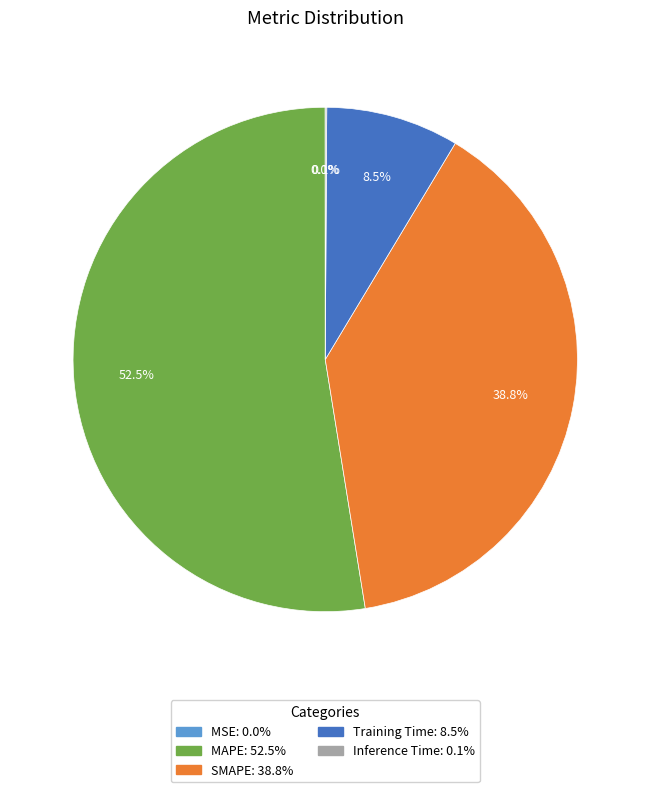

Combined, do Training Time and MAPE account for over 50%?

Yes